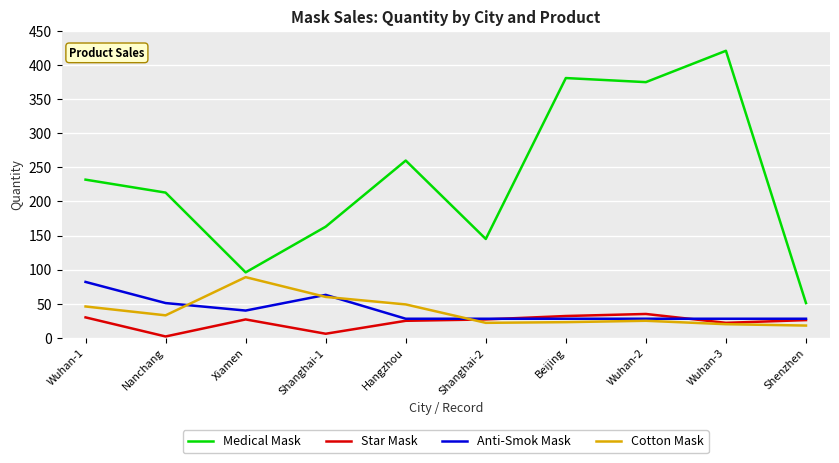

How many categories are shown in the chart?

10